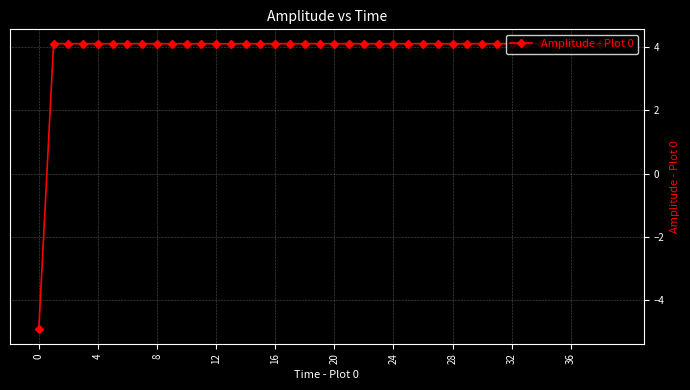

What is the value of the 17th point from the left?

4.1